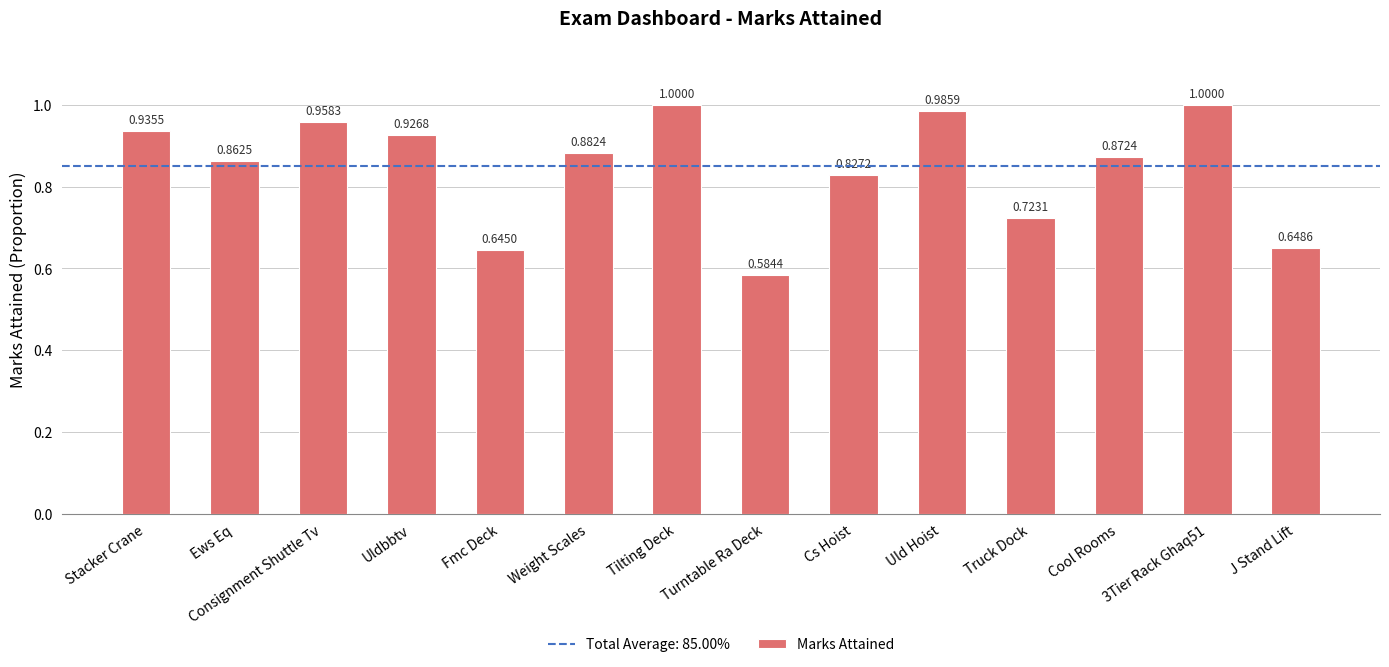

Where is the data nearest to the value 0?

Turntable Ra Deck